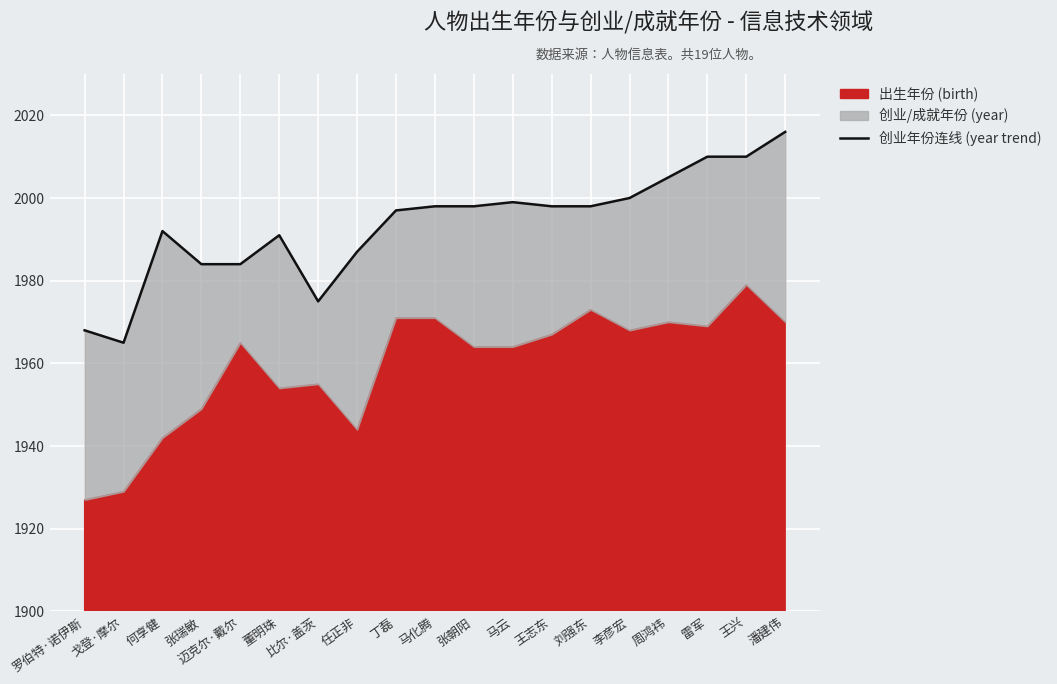

Rank the categories by value from lowest to highest.

戈登·摩尔, 罗伯特·诺伊斯, 比尔·盖茨, 张瑞敏, 迈克尔·戴尔, 任正非, 董明珠, 何享健, 丁磊, 马化腾, 张朝阳, 王志东, 刘强东, 马云, 李彦宏, 周鸿祎, 雷军, 王兴, 潘建伟